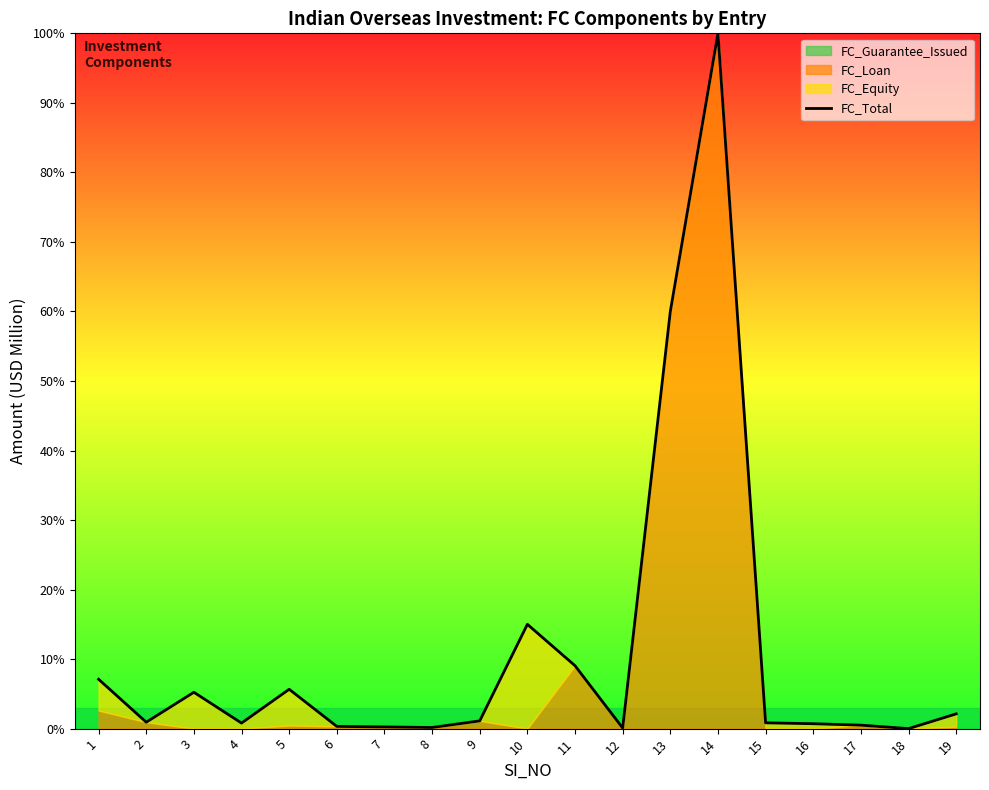

The value at 12 is 0.0. True or false?

True